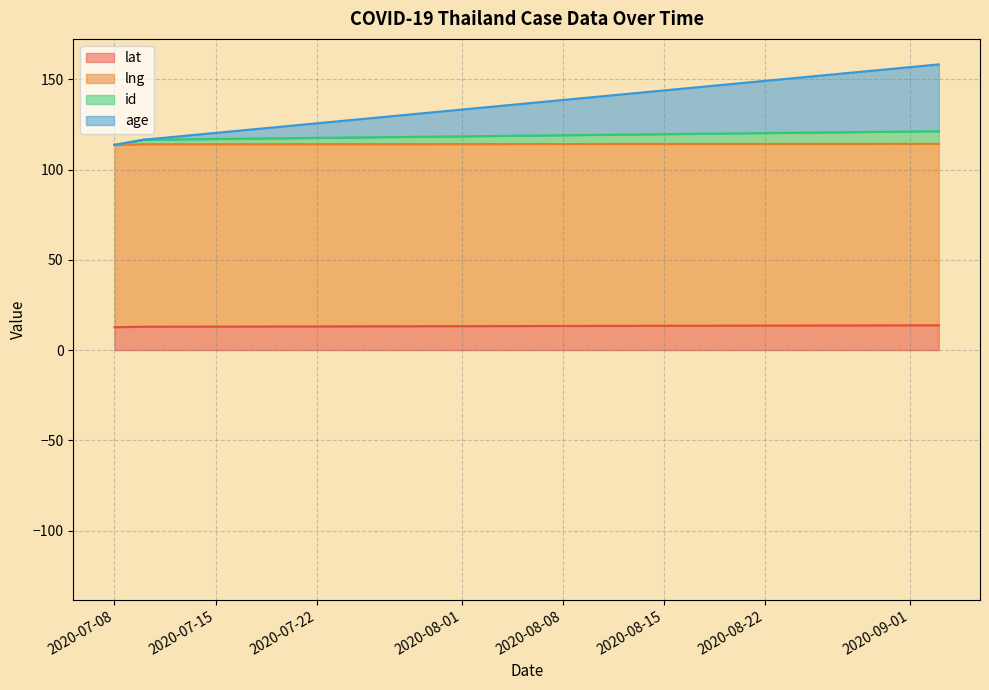

What is the difference between the highest and lowest values at 2020-09-03?

95.5